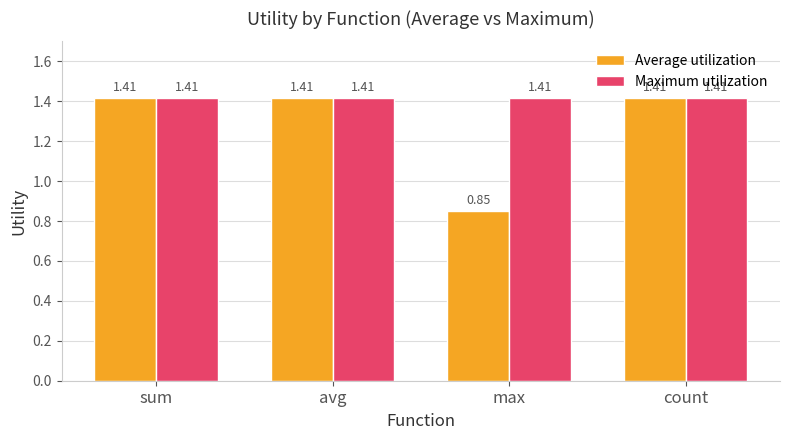

Where is Average utilization nearest to the value 1?

max